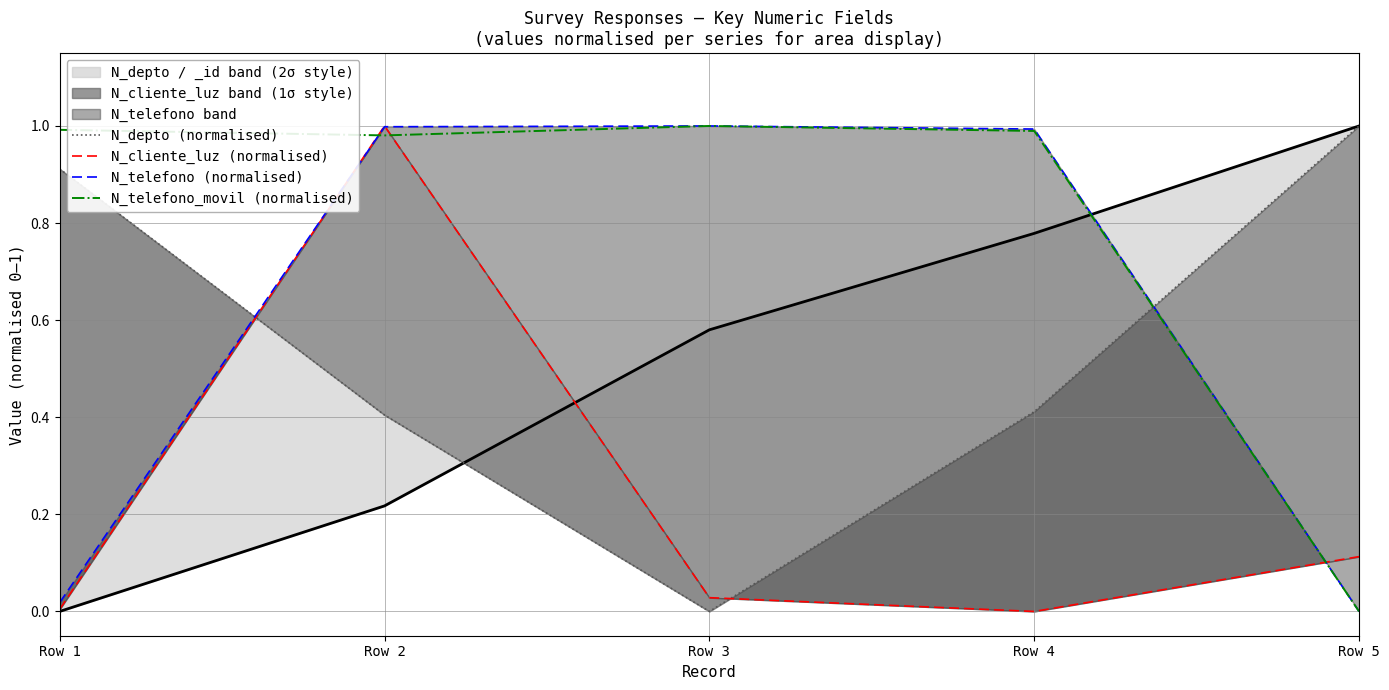

How many values in N_telefono_movil (normalised) are above zero?

4